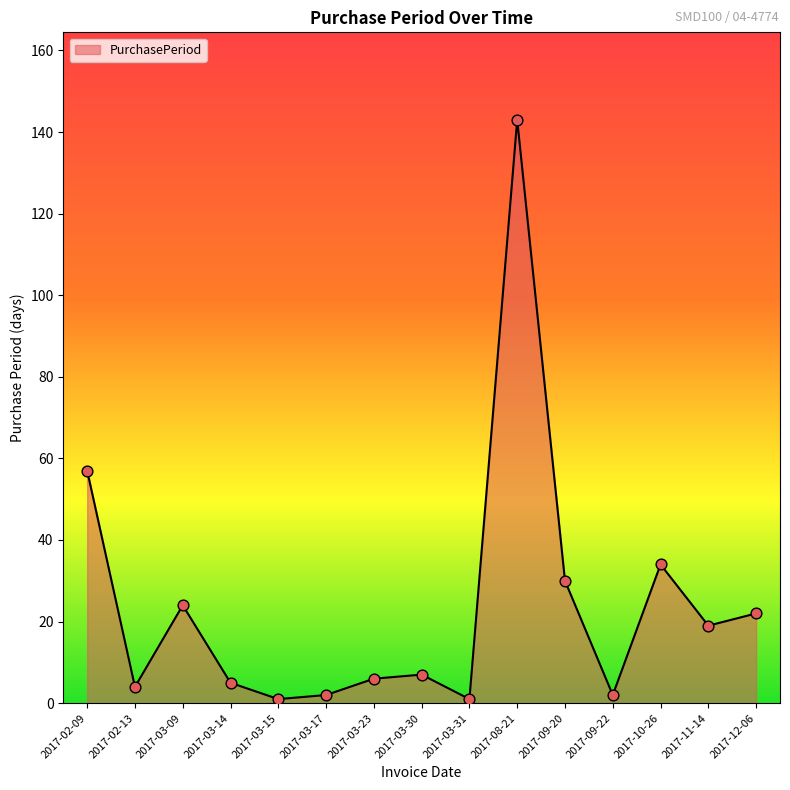

What is the change in value from 2017-03-23 to 2017-03-30?

+1